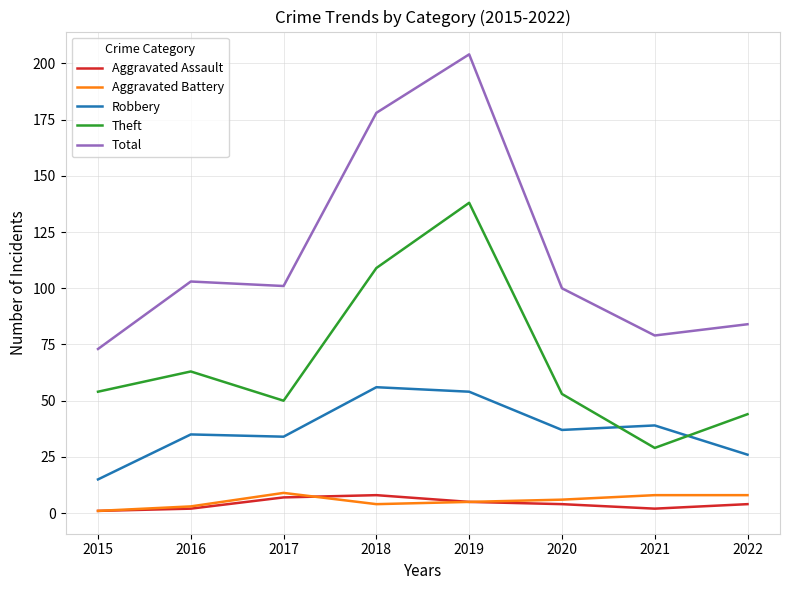

Which series has the largest total across all categories?

Total